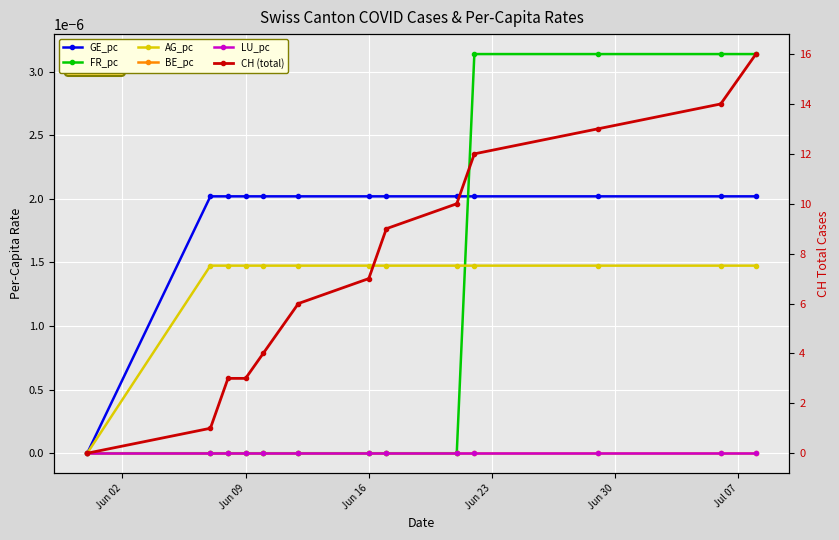

Reading right to left, list all the values displayed in this chart.

GE_pc: 0.0	0.0	0.0	0.0	0.0	0.0	0.0	0.0	0.0	0.0	0.0	0.0	0.0
FR_pc: 0.0	0.0	0.0	0.0	0.0	0.0	0.0	0.0	0.0	0.0	0.0	0.0	0.0
AG_pc: 0.0	0.0	0.0	0.0	0.0	0.0	0.0	0.0	0.0	0.0	0.0	0.0	0.0
BE_pc: 0.0	0.0	0.0	0.0	0.0	0.0	0.0	0.0	0.0	0.0	0.0	0.0	0.0
LU_pc: 0.0	0.0	0.0	0.0	0.0	0.0	0.0	0.0	0.0	0.0	0.0	0.0	0.0
CH (total): 16.0	14.0	13.0	12.0	10.0	9.0	7.0	6.0	4.0	3.0	3.0	1.0	0.0